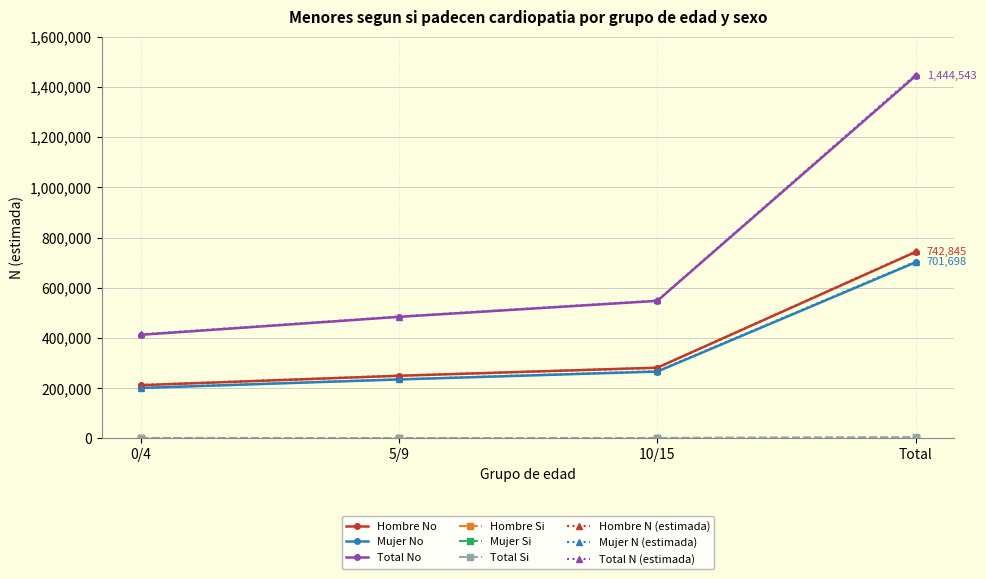

What is the greatest value displayed?

1449215